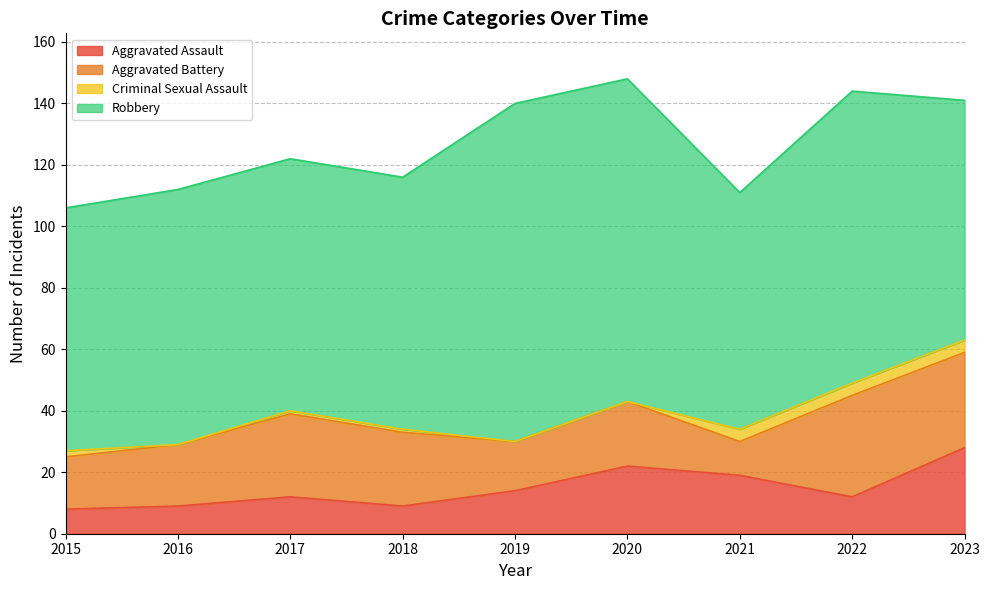

How many lines are shown in the chart?

4